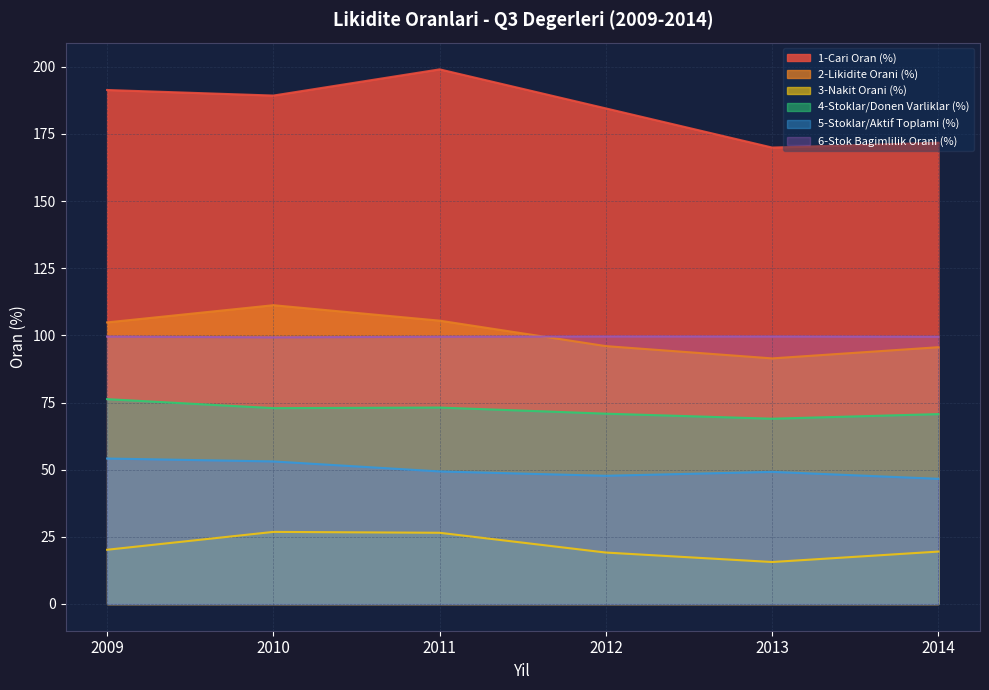

True or false: 4-Stoklar/Donen Varliklar (%) and 2-Likidite Orani (%) intersect in this chart.

False